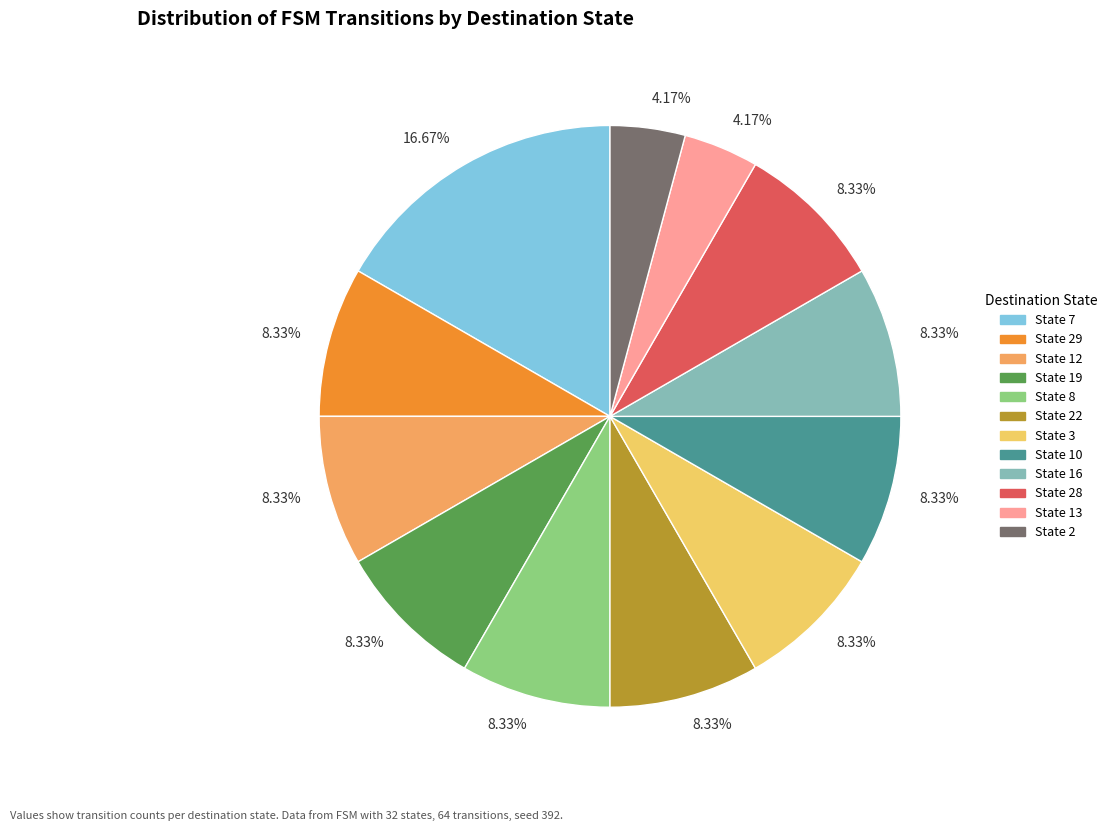

Is there any slice that represents more than half of the pie?

No